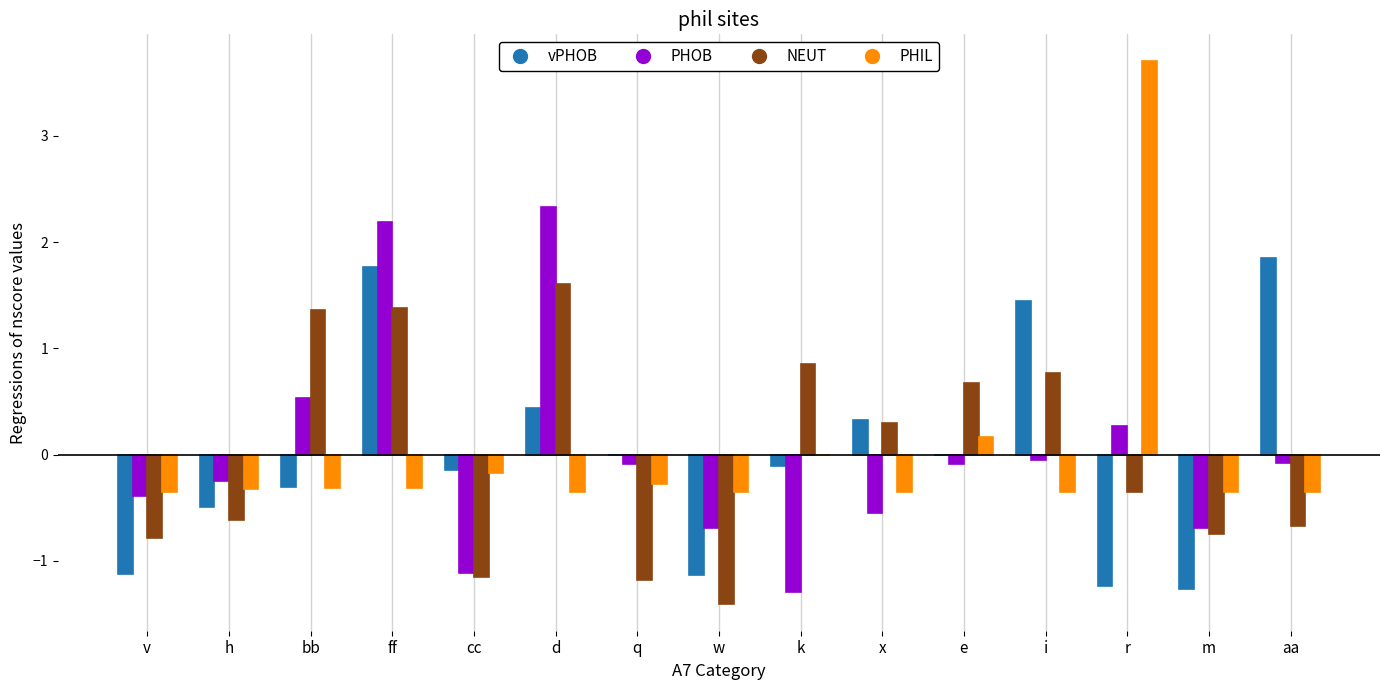

Between h and r, which series saw the biggest shift?

PHIL